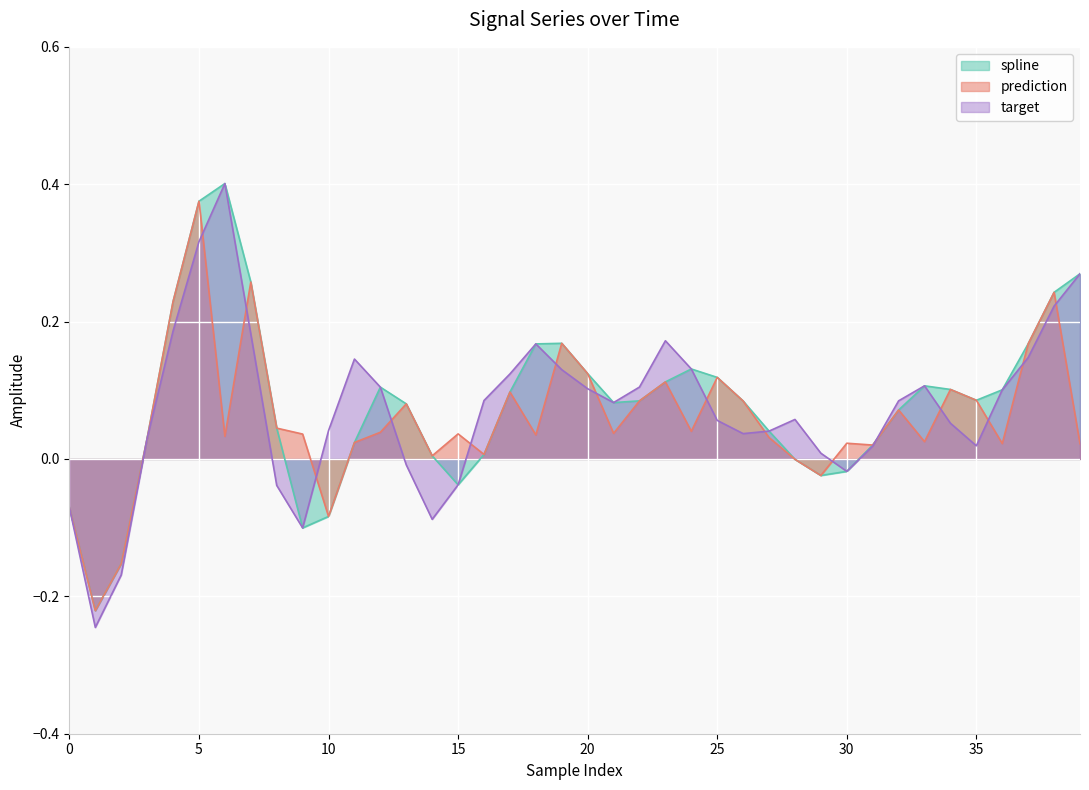

Is the value of target at 38 greater than the value of prediction at 17?

Yes